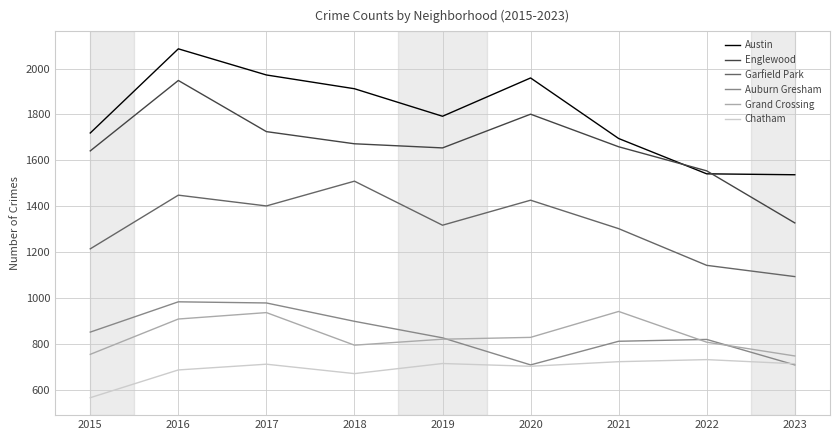

What is the spread (max minus min) of values at 2020?

1257